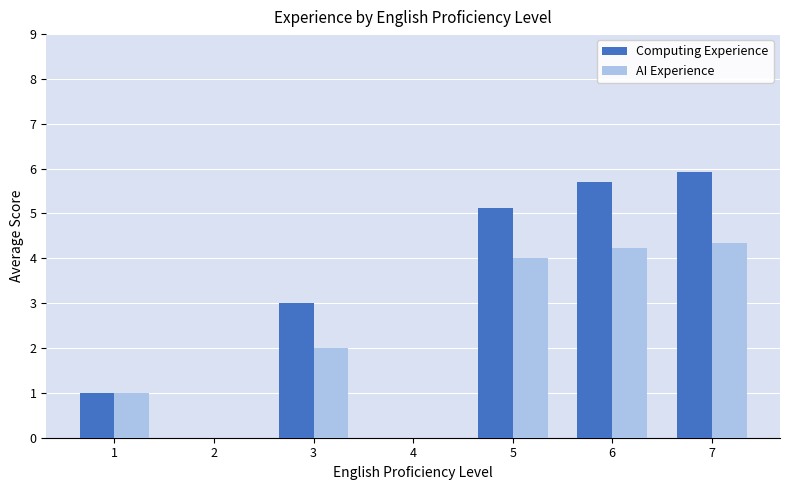

The Computing Experience series shows 2.4 at 5. True or false?

False